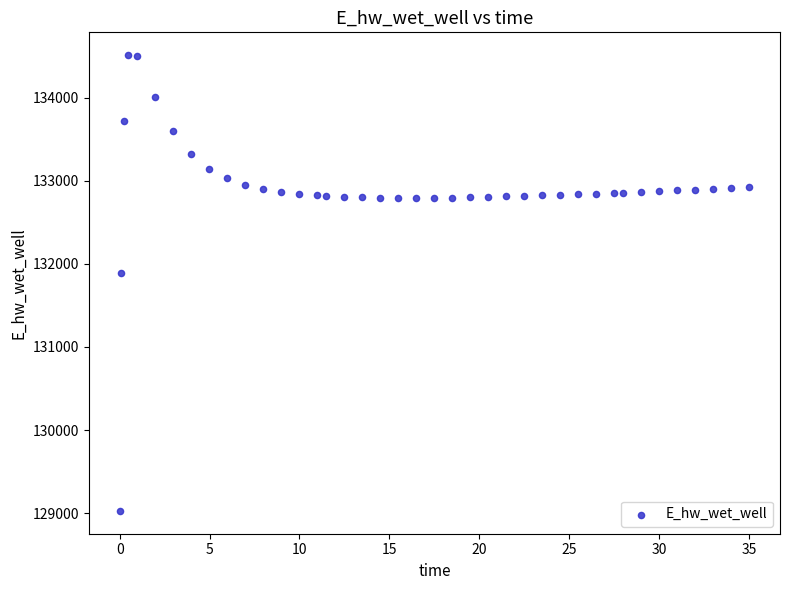

What Y value in the scatter plot is closest to 131768?

131887.9